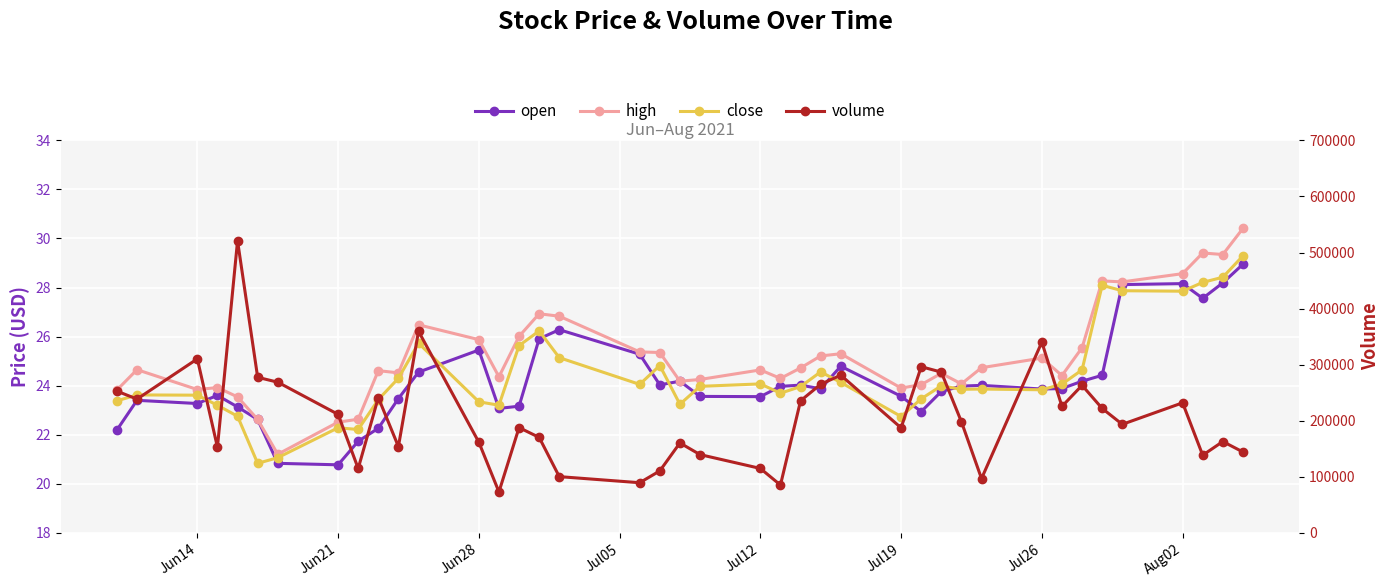

What is the minimum value shown in the chart?

20.8